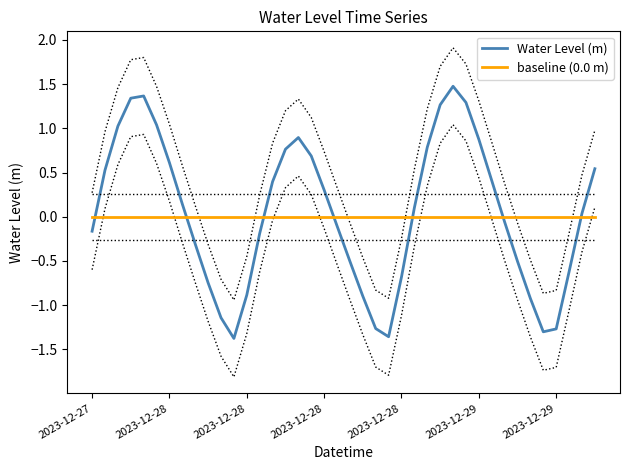

Is it true that baseline (0.0 m) equals 0.0 at 32?

True